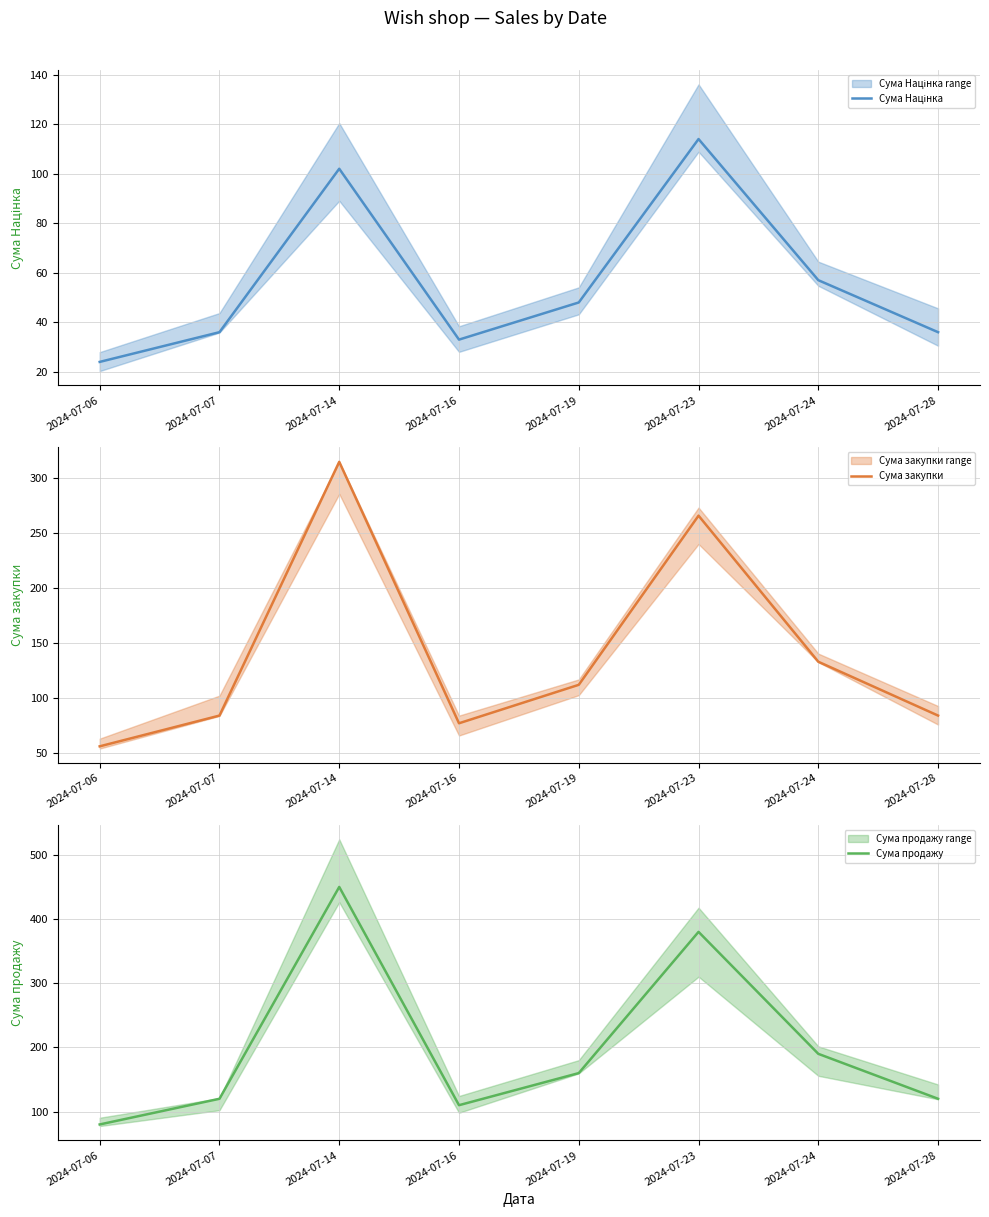

Reading left to right, list all the values displayed in this chart.

Сума Націнка: 2024-07-06=24	2024-07-07=36	2024-07-14=102	2024-07-16=33	2024-07-19=48	2024-07-23=114	2024-07-24=57	2024-07-28=36
Сума закупки: 2024-07-06=56	2024-07-07=84	2024-07-14=315	2024-07-16=77	2024-07-19=112	2024-07-23=266	2024-07-24=133	2024-07-28=84
Сума продажу: 2024-07-06=80	2024-07-07=120	2024-07-14=450	2024-07-16=110	2024-07-19=160	2024-07-23=380	2024-07-24=190	2024-07-28=120